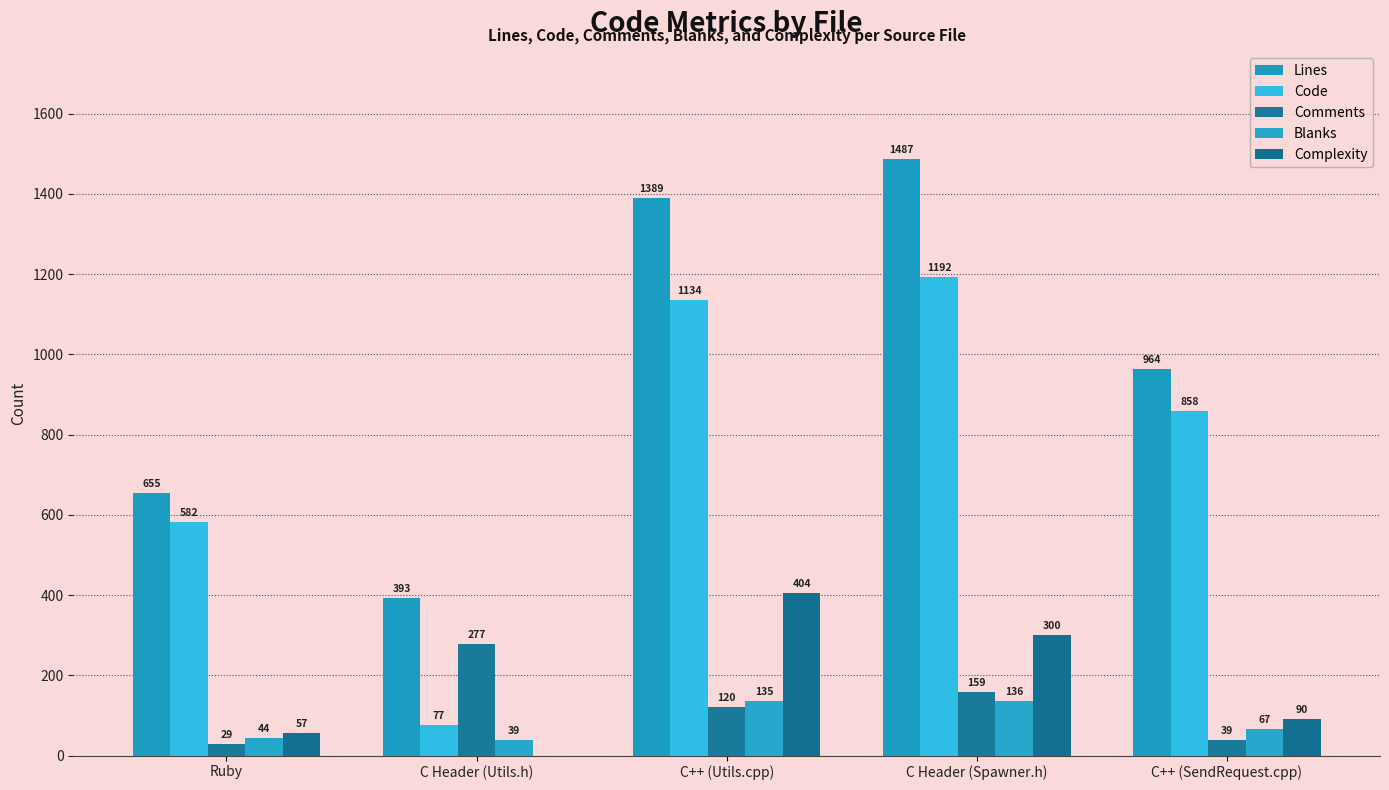

What is the greatest value displayed?

1487